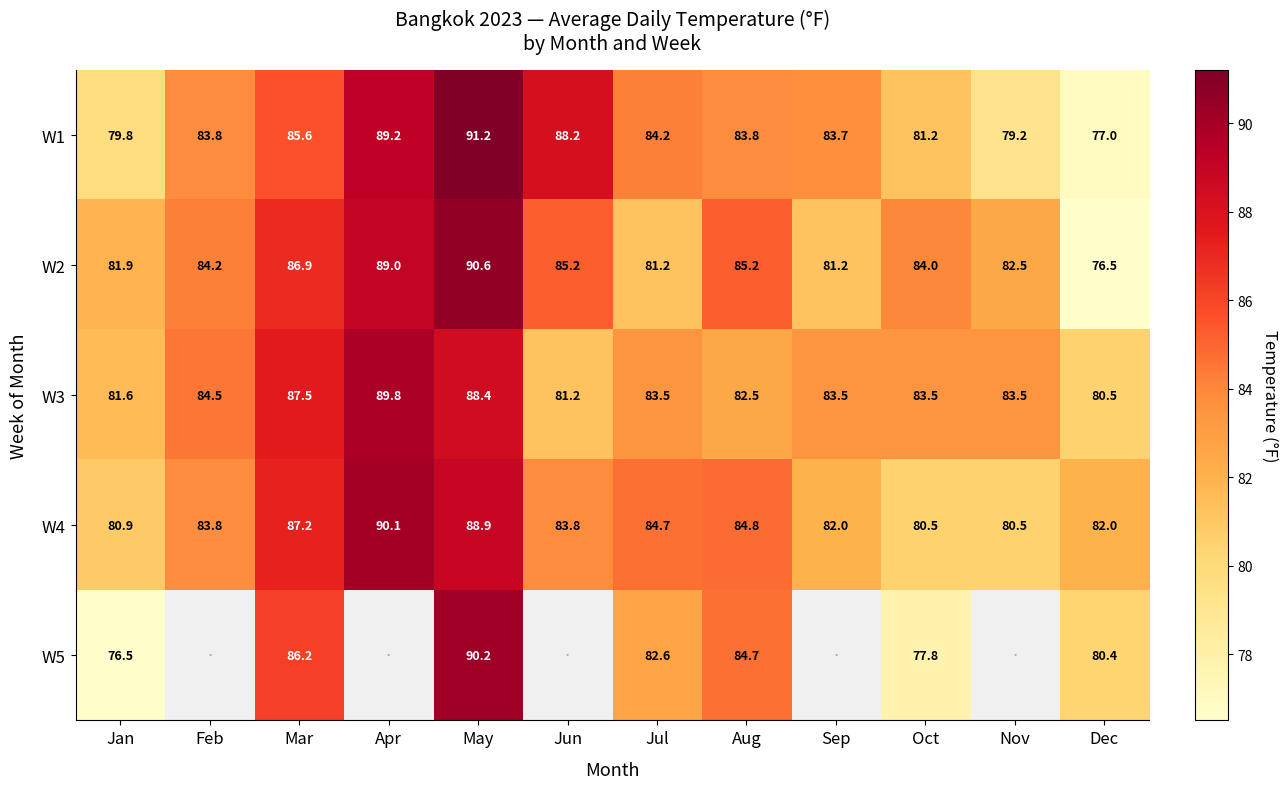

What is the spread (max minus min) of values at Jan?

5.4